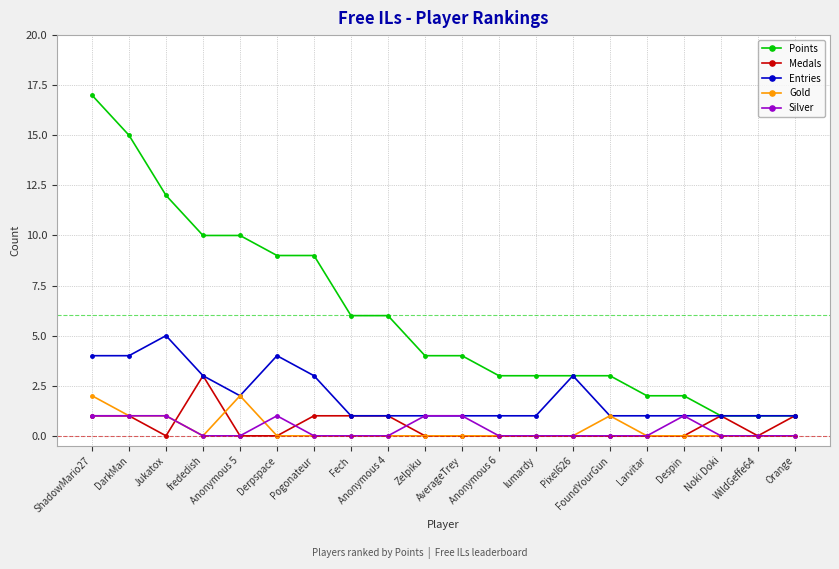

True or false: Silver and Points cross at least once.

False